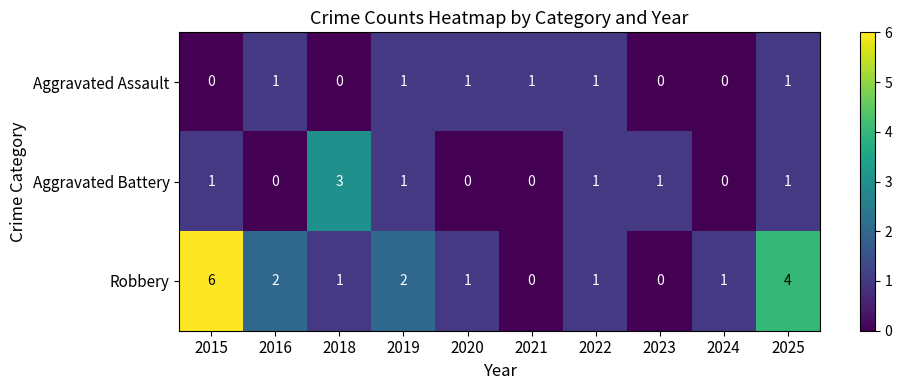

Reading left to right, what are all the values shown in this chart?

Aggravated Assault: 2015=0	2016=1	2018=0	2019=1	2020=1	2021=1	2022=1	2023=0	2024=0	2025=1
Aggravated Battery: 2015=1	2016=0	2018=3	2019=1	2020=0	2021=0	2022=1	2023=1	2024=0	2025=1
Robbery: 2015=6	2016=2	2018=1	2019=2	2020=1	2021=0	2022=1	2023=0	2024=1	2025=4